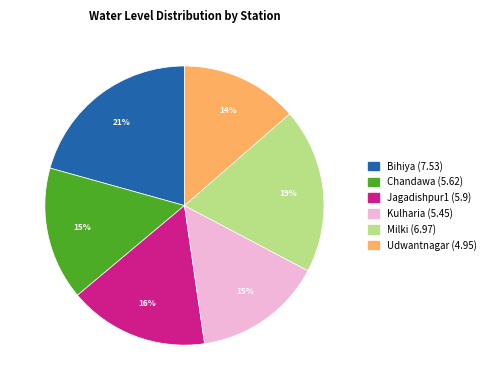

Count the number of slices in the pie.

6